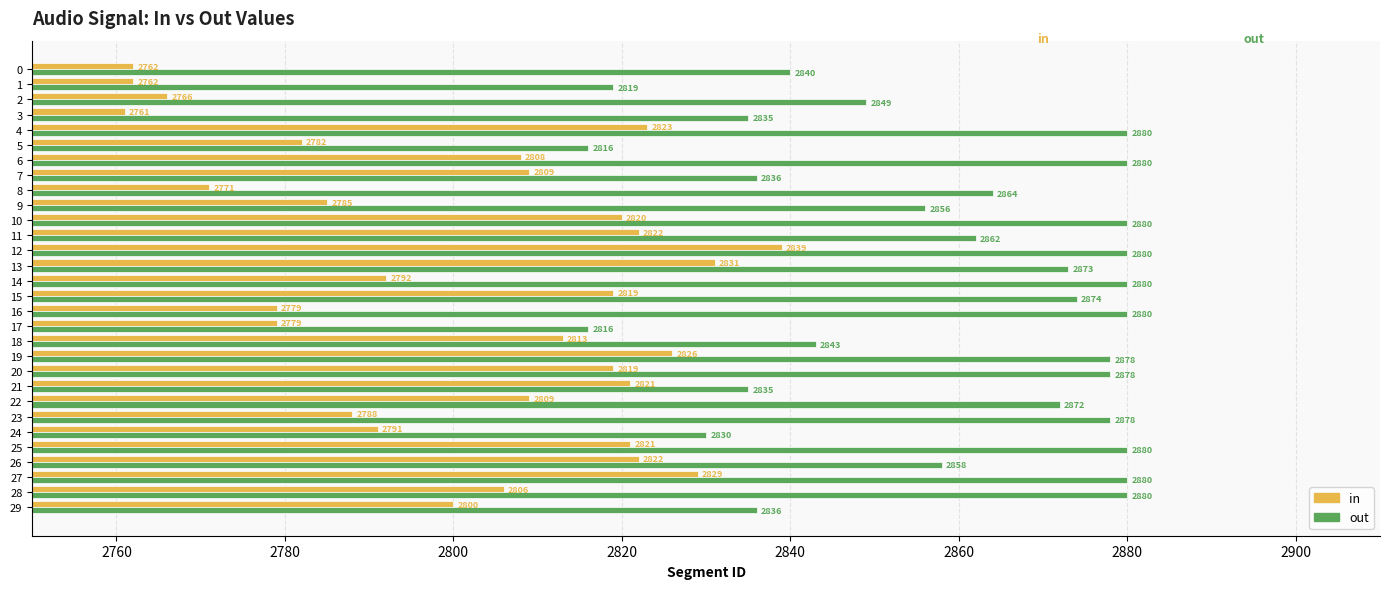

What is the spread (max minus min) of values at 13?

42